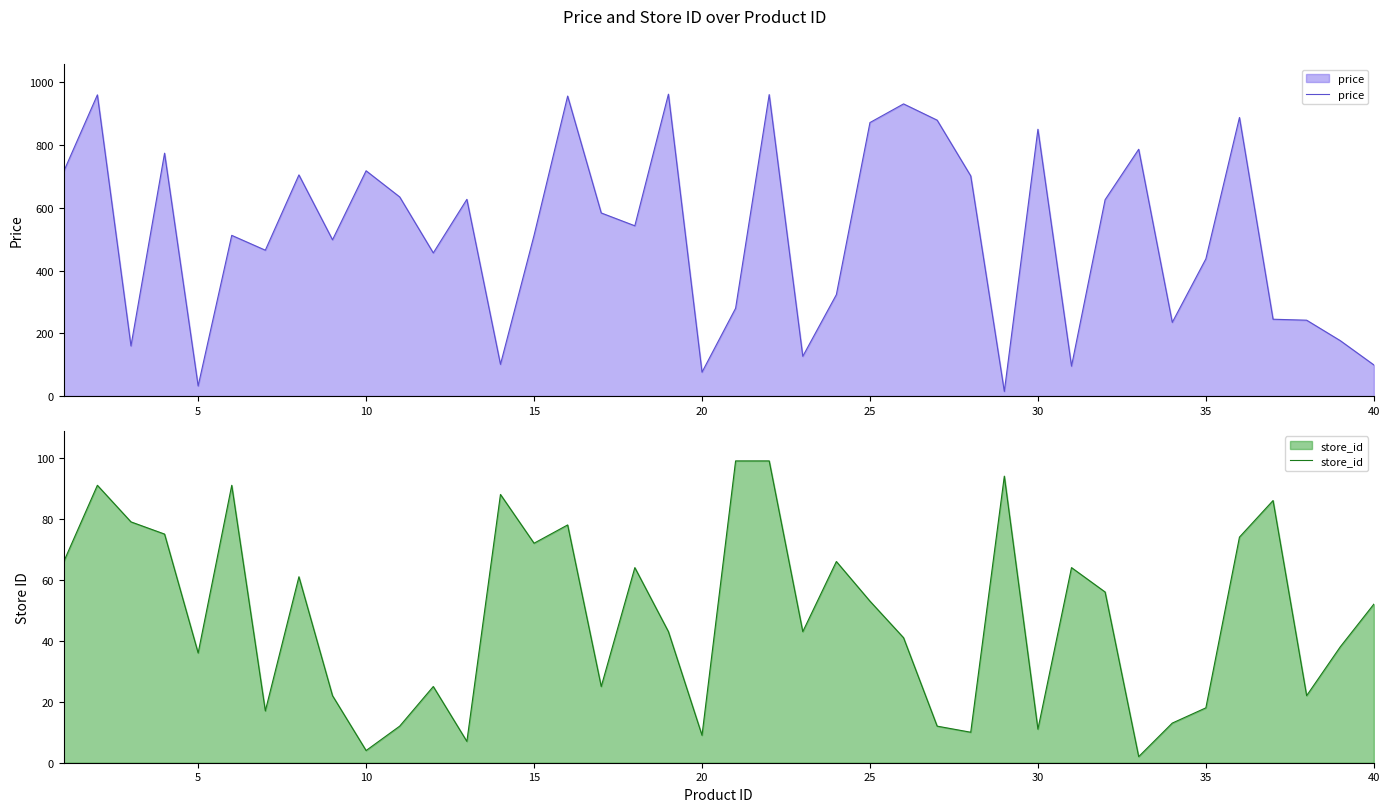

Reading left to right, extract all data points from this chart.

price: 716.6	960.1	159.7	774.1	32.0	512.1	464.8	704.9	498.0	718.0	634.6	456.2	627.0	100.9	512.2	956.2	583.6	542.6	962.2	76.0	279.7	960.9	126.6	323.2	871.8	931.2	879.4	701.7	14.5	850.4	95.2	625.7	786.6	234.8	437.3	887.9	244.8	241.7	176.6	99.2
store_id: 66.0	91.0	79.0	75.0	36.0	91.0	17.0	61.0	22.0	4.0	12.0	25.0	7.0	88.0	72.0	78.0	25.0	64.0	43.0	9.0	99.0	99.0	43.0	66.0	53.0	41.0	12.0	10.0	94.0	11.0	64.0	56.0	2.0	13.0	18.0	74.0	86.0	22.0	38.0	52.0